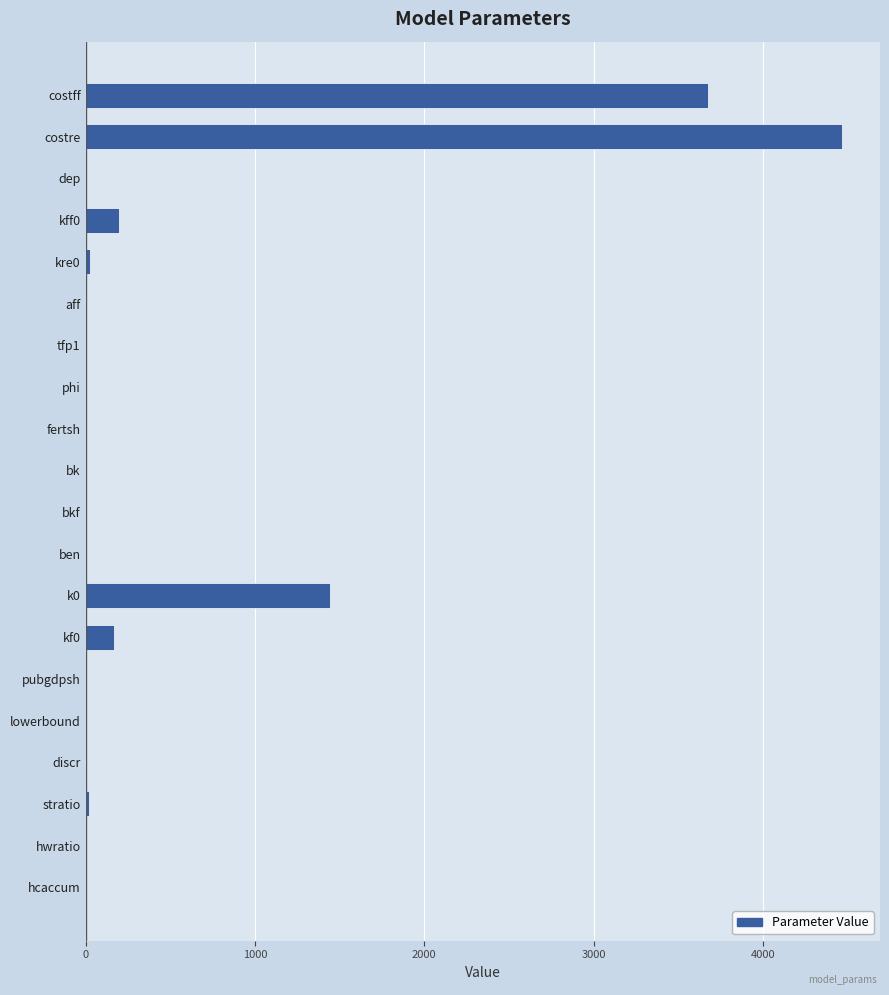

Which label corresponds to the largest value in the chart?

costre